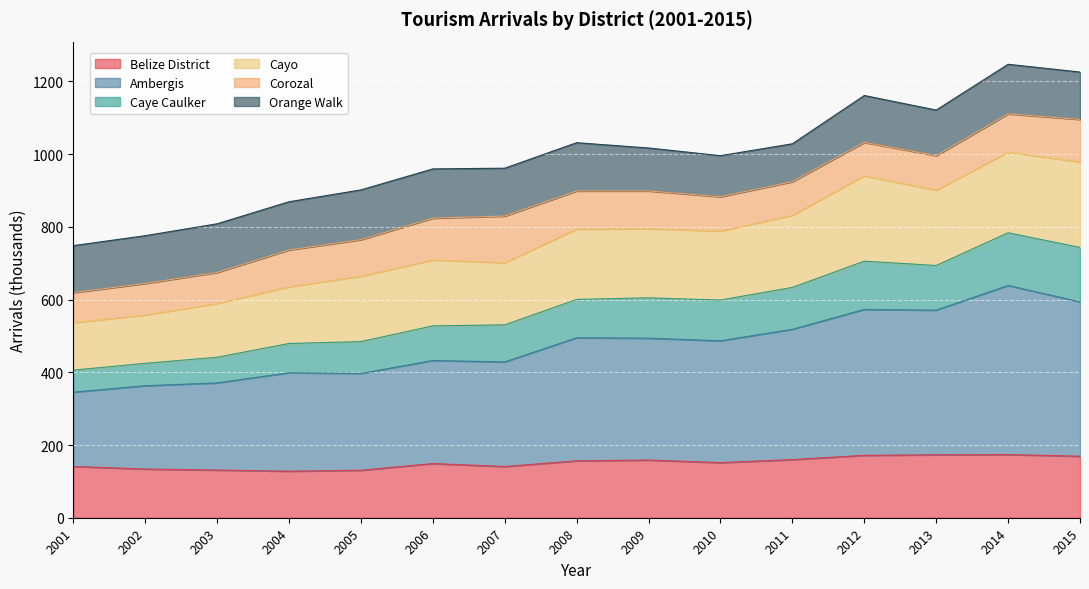

Which label corresponds to the smallest value in the chart?

2004